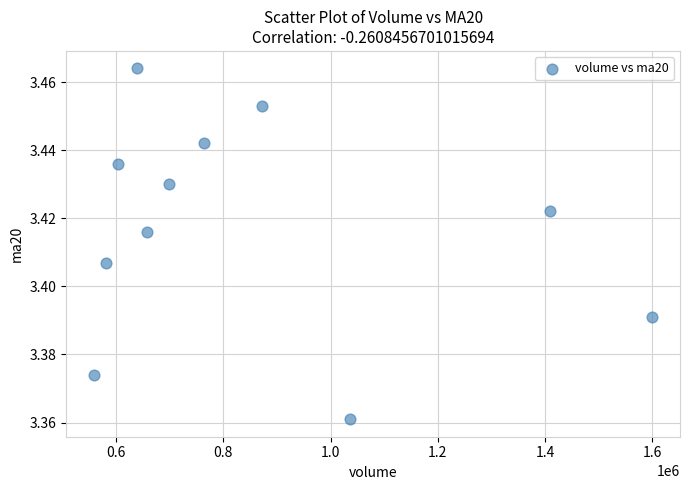

What is the range of X values (max minus min)?

1040356.7